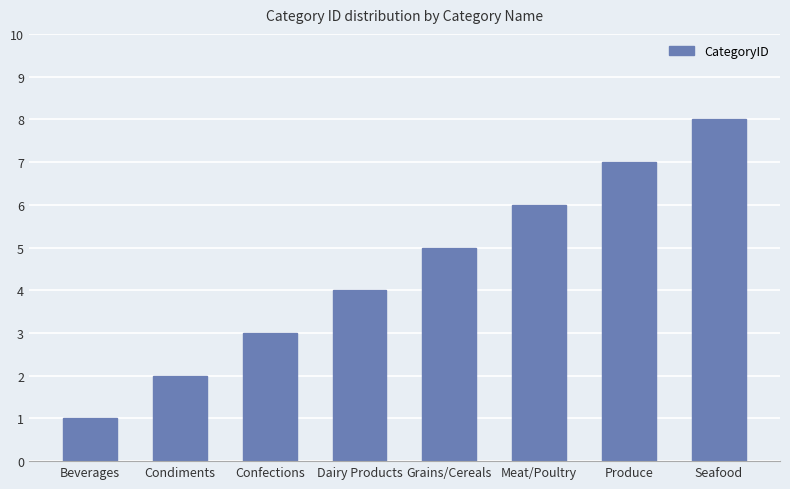

Reading left to right, extract all data points from this chart.

Beverages=1	Condiments=2	Confections=3	Dairy Products=4	Grains/Cereals=5	Meat/Poultry=6	Produce=7	Seafood=8